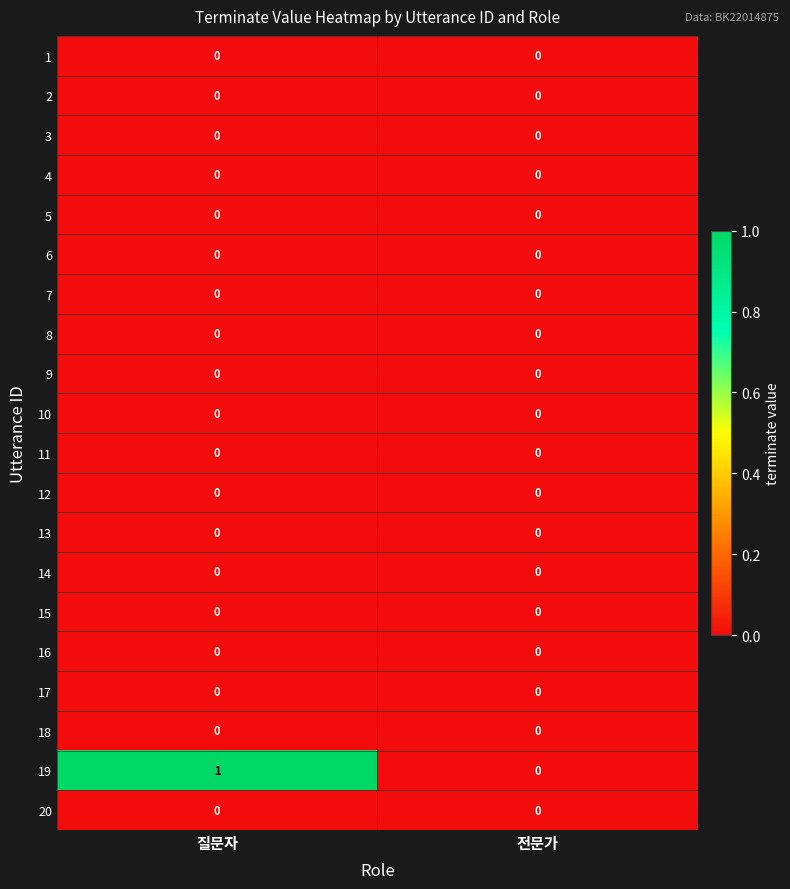

Which series changed the most between 질문자 and 전문가?

19